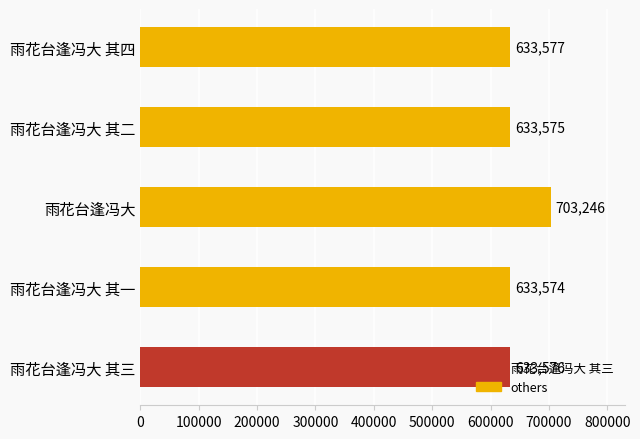

True or false: the data shows 385291 at 雨花台逢冯大 其三.

False